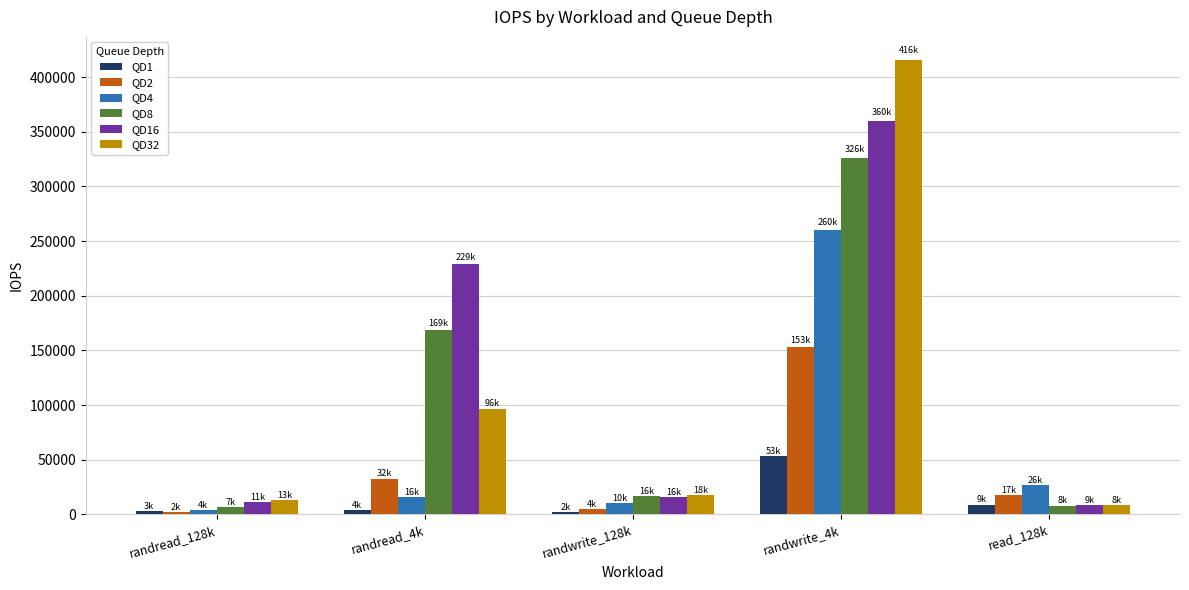

Which series has the widest spread of values?

QD32